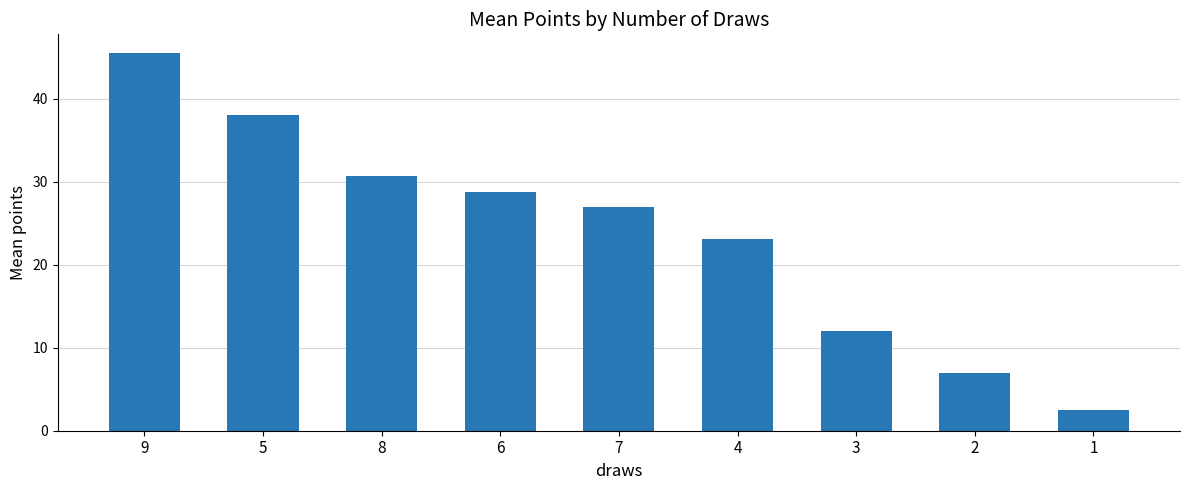

Where does the data first go above 27?

9